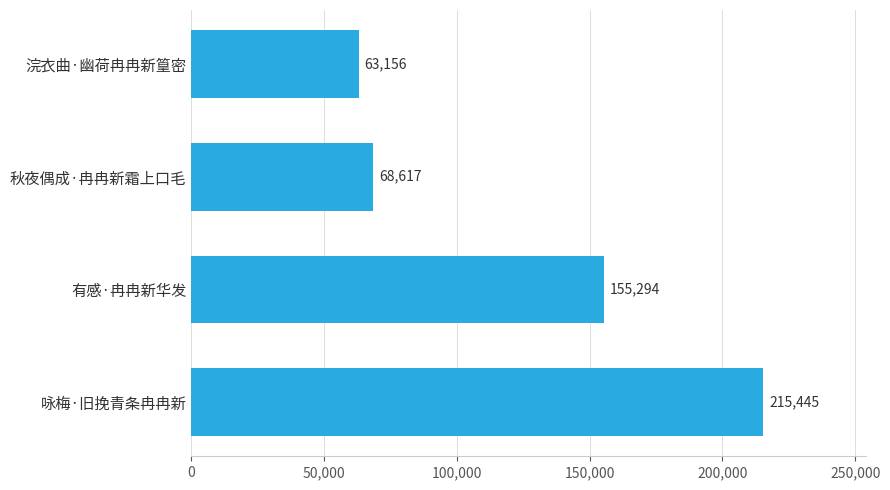

How many values are below 155294?

2